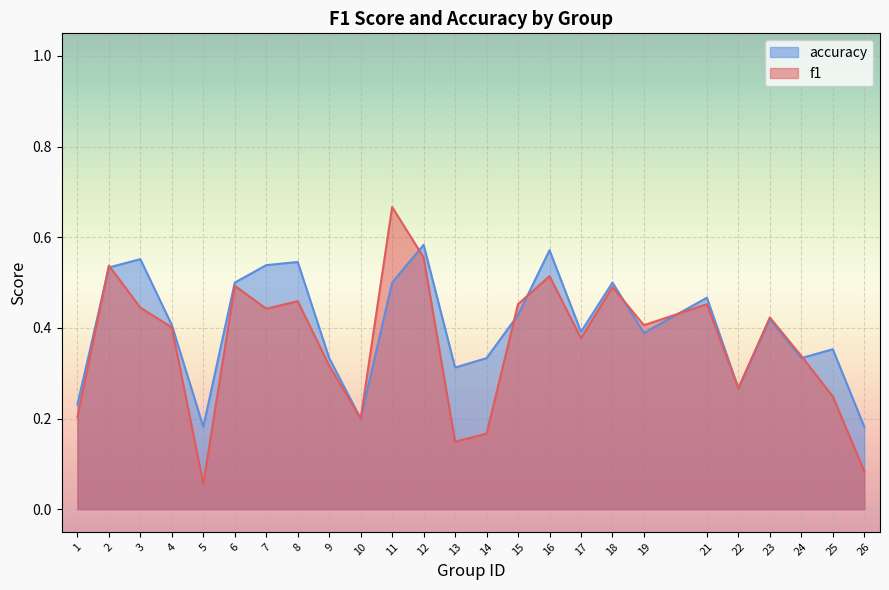

Which series has the widest spread of values?

f1